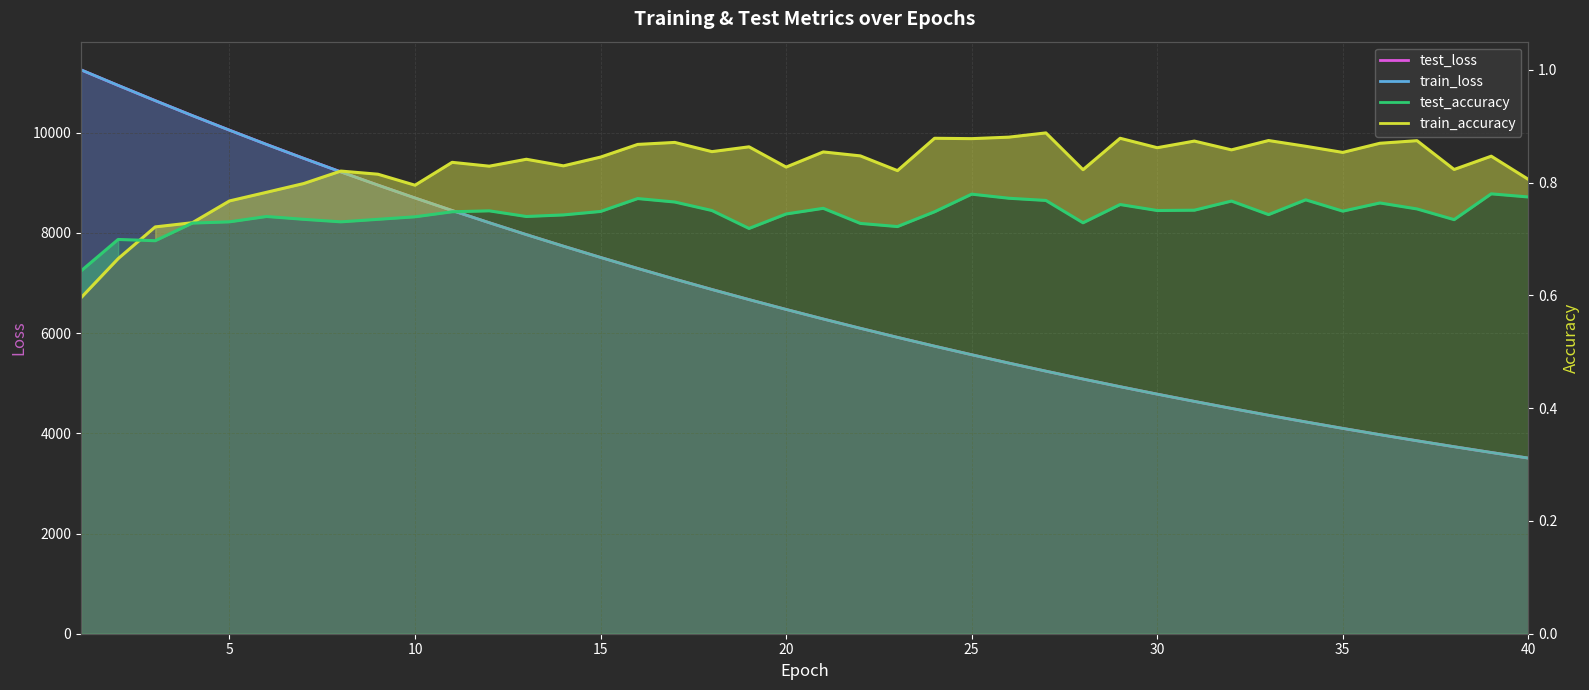

What are all the series names shown in the legend?

test_loss line, train_loss line, train_accuracy line, test_accuracy line